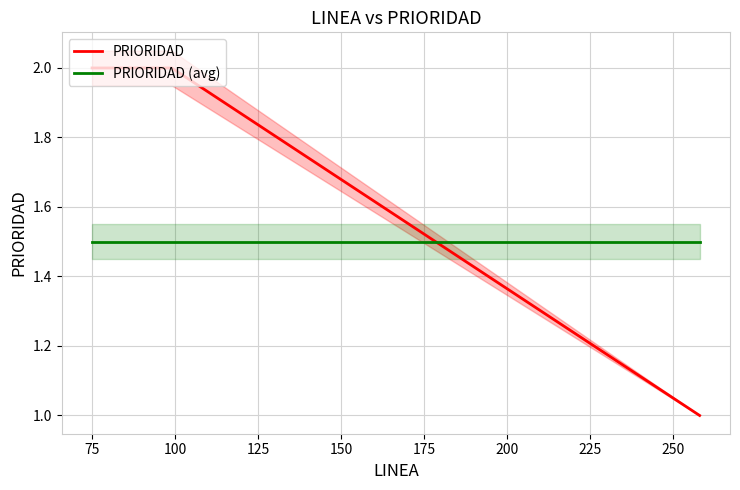

What is the maximum value for PRIORIDAD (avg)?

1.5